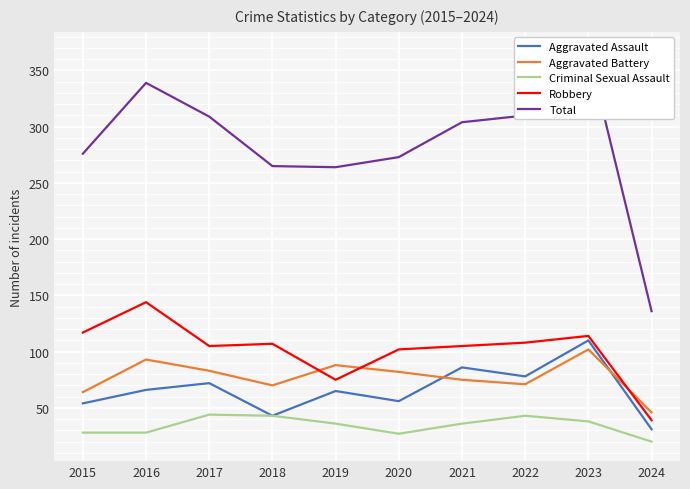

What are all the series names shown in the legend?

Aggravated Assault, Aggravated Battery, Criminal Sexual Assault, Robbery, Total